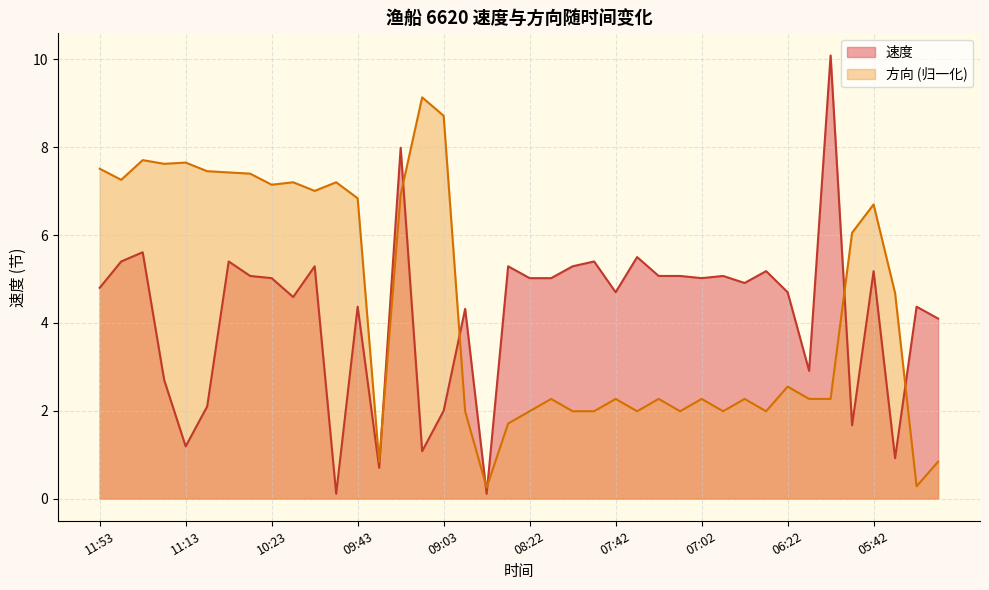

What is the minimum value for 速度?

0.1